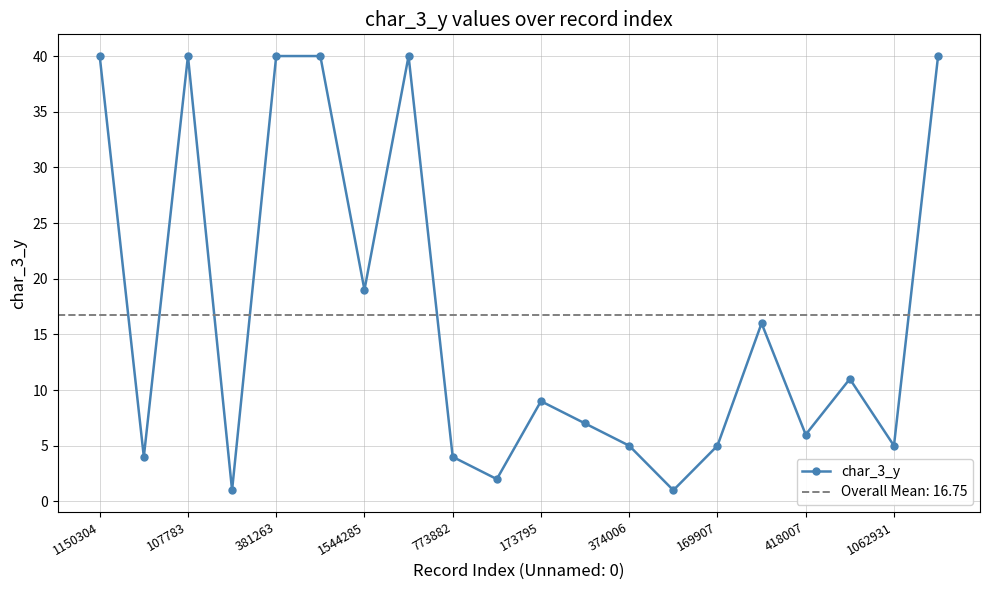

What is the value of the 18th point from the left?

11